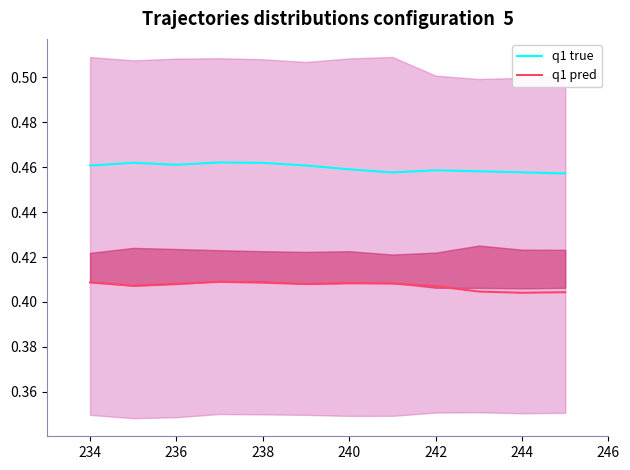

The q1 pred series shows 0.3 at 236. True or false?

False